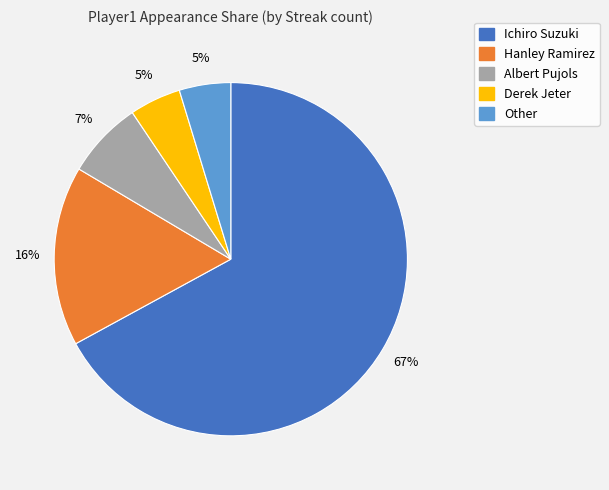

What is the ratio of the value at Albert Pujols to the value at Hanley Ramirez?

0.4